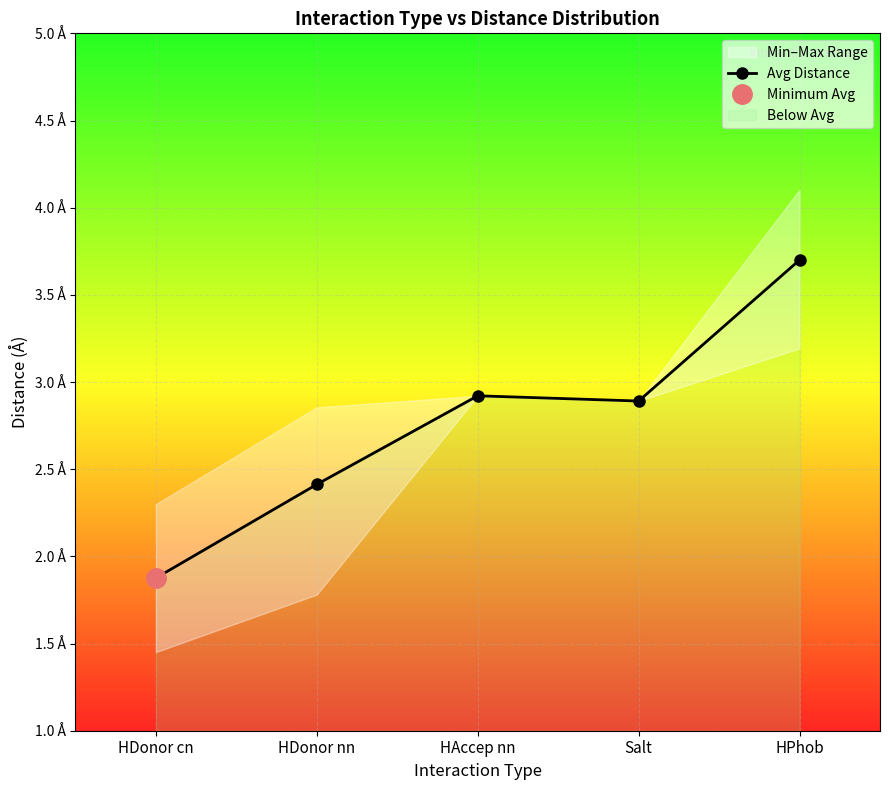

What is the difference between the maximum and minimum values?

1.8